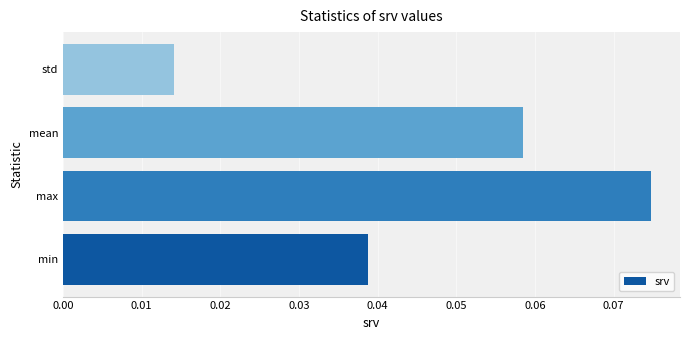

Which category has the lowest value across all series?

std